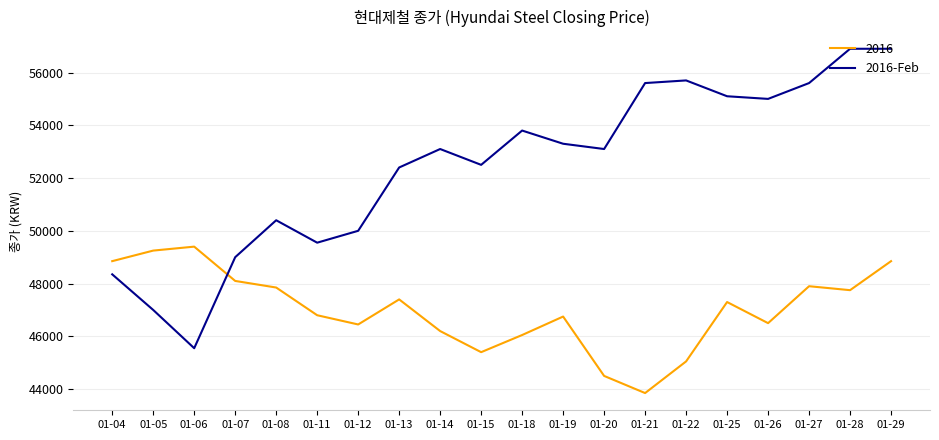

List the series in order of their overall mean, highest first.

2016-Feb, 2016